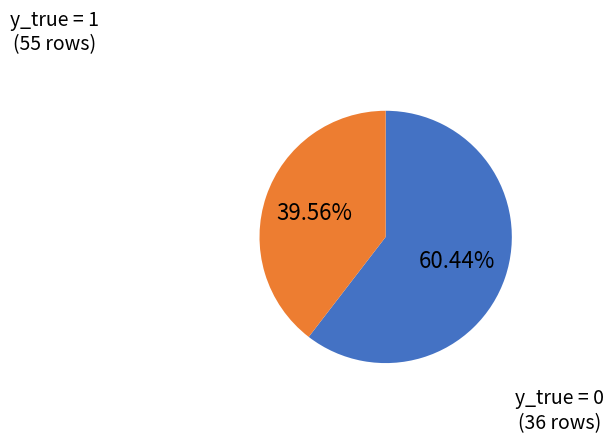

Does any single category account for the majority?

Yes